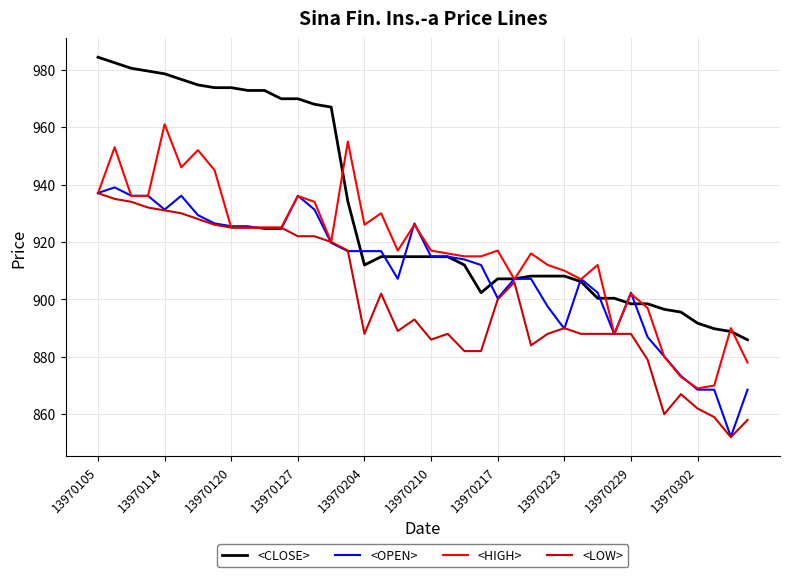

What is the sum of all <LOW> values?

36001.0